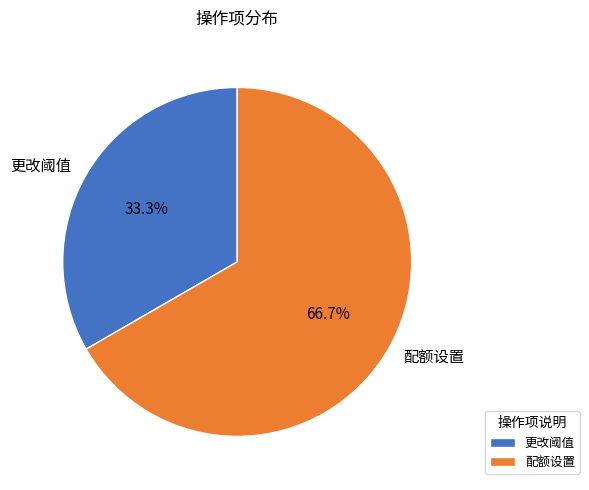

To the nearest percent, what is the difference between the largest and smallest slice percentages?

33%